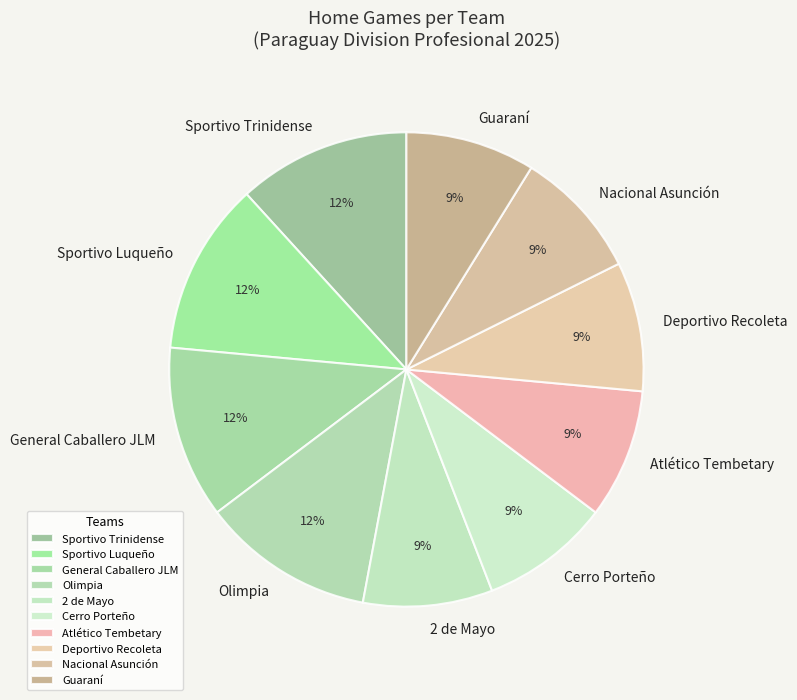

To the nearest percent, what portion does General Caballero JLM represent?

12%